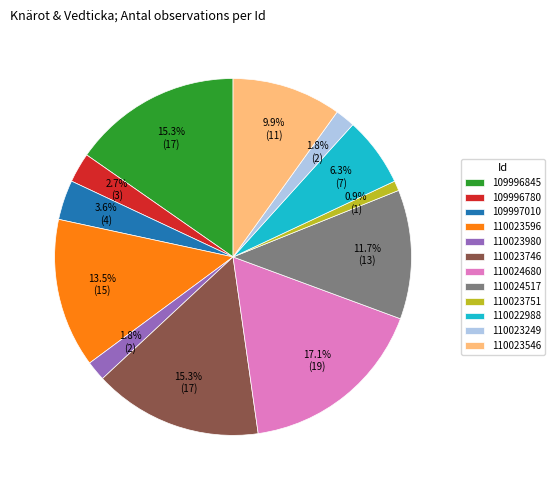

True or false: 109996845 accounts for 15% of the total.

True